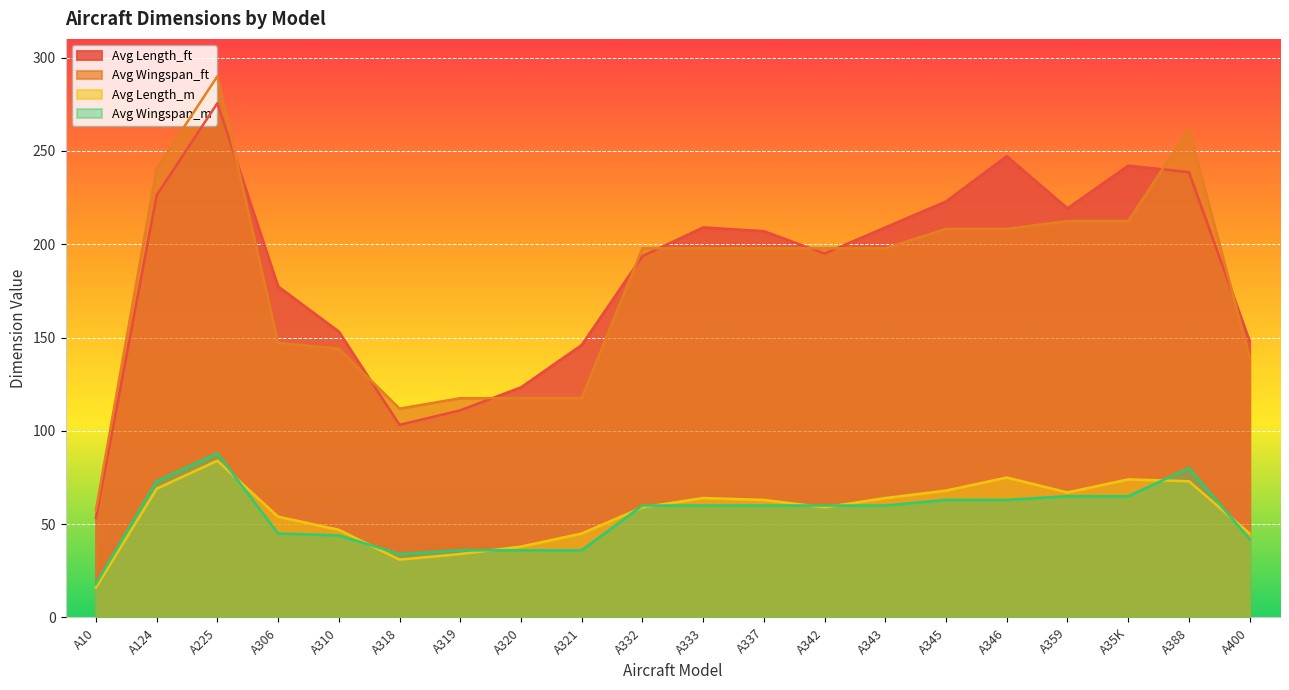

At which category does Avg Wingspan_ft reach its first local valley?

A318